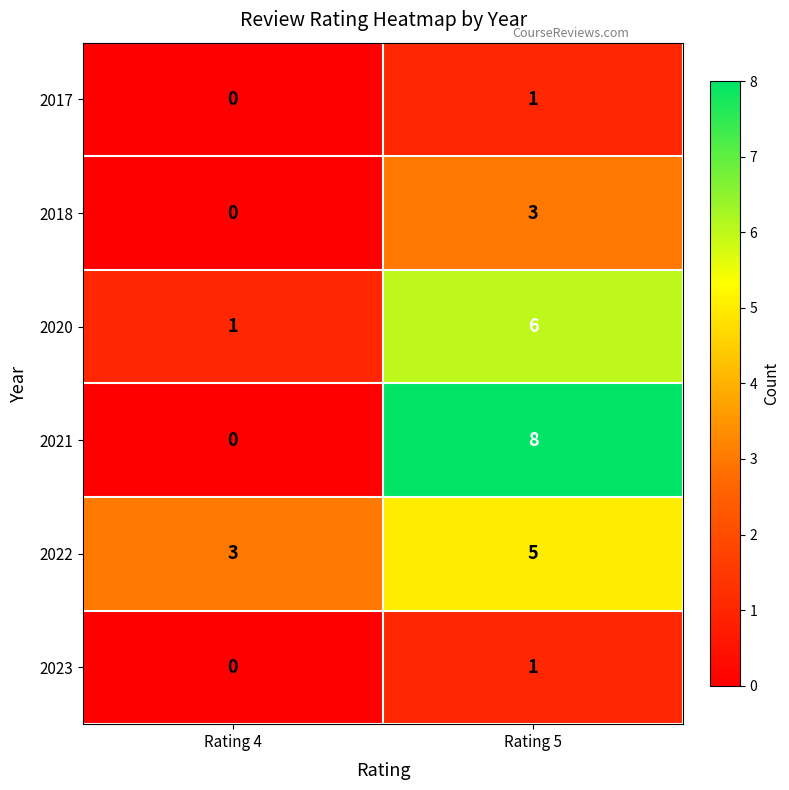

Reading right to left, list all the values displayed in this chart.

2017: 1	0
2018: 3	0
2020: 6	1
2021: 8	0
2022: 5	3
2023: 1	0